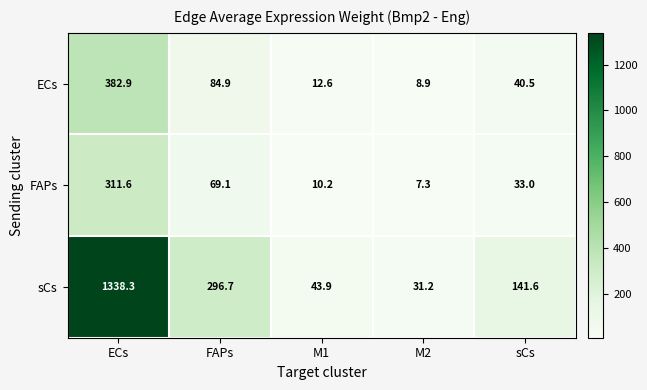

What is the average value of the ECs series?

106.0